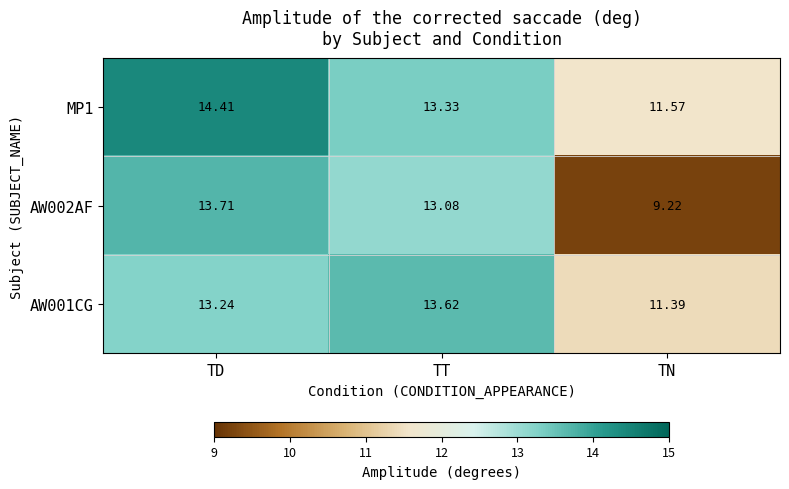

List the labels in order of AW002AF value, largest first.

TD, TT, TN